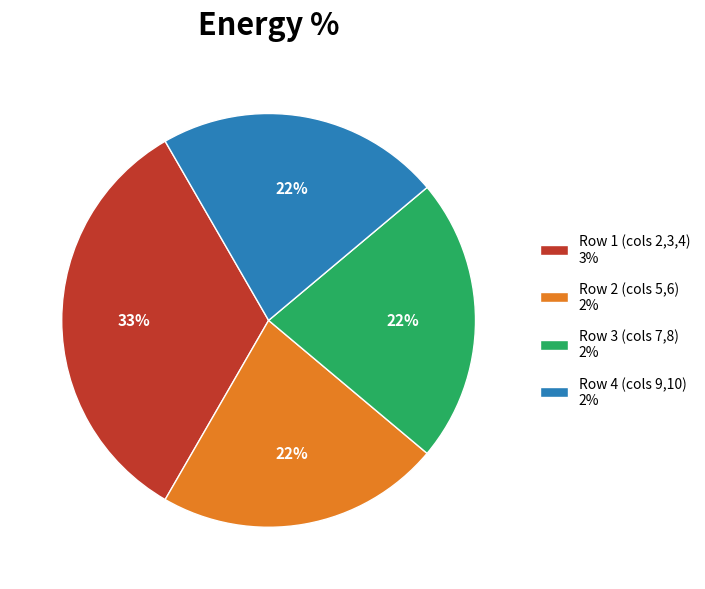

Which has a higher value, Row 2 (cols 5,6) 2% or Row 1 (cols 2,3,4) 3%?

Row 1 (cols 2,3,4) 3%